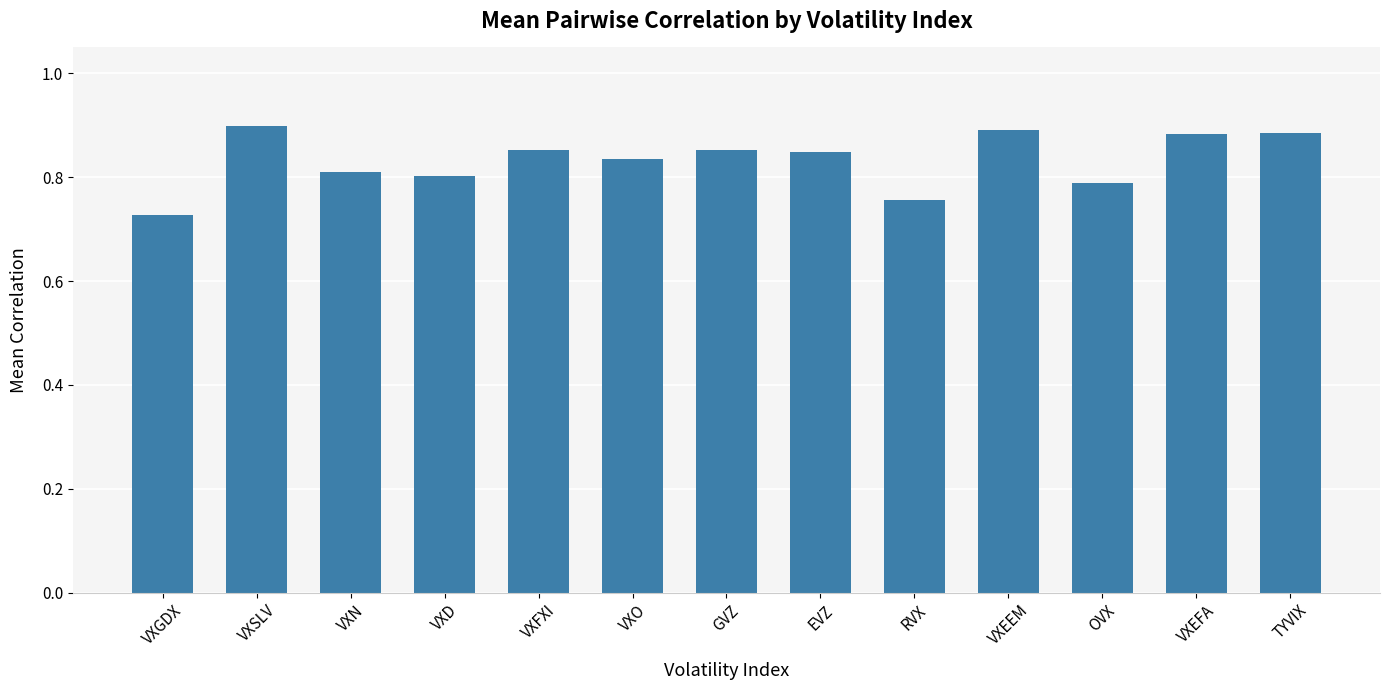

The chart shows a value of 0.3 at TYVIX. True or false?

False